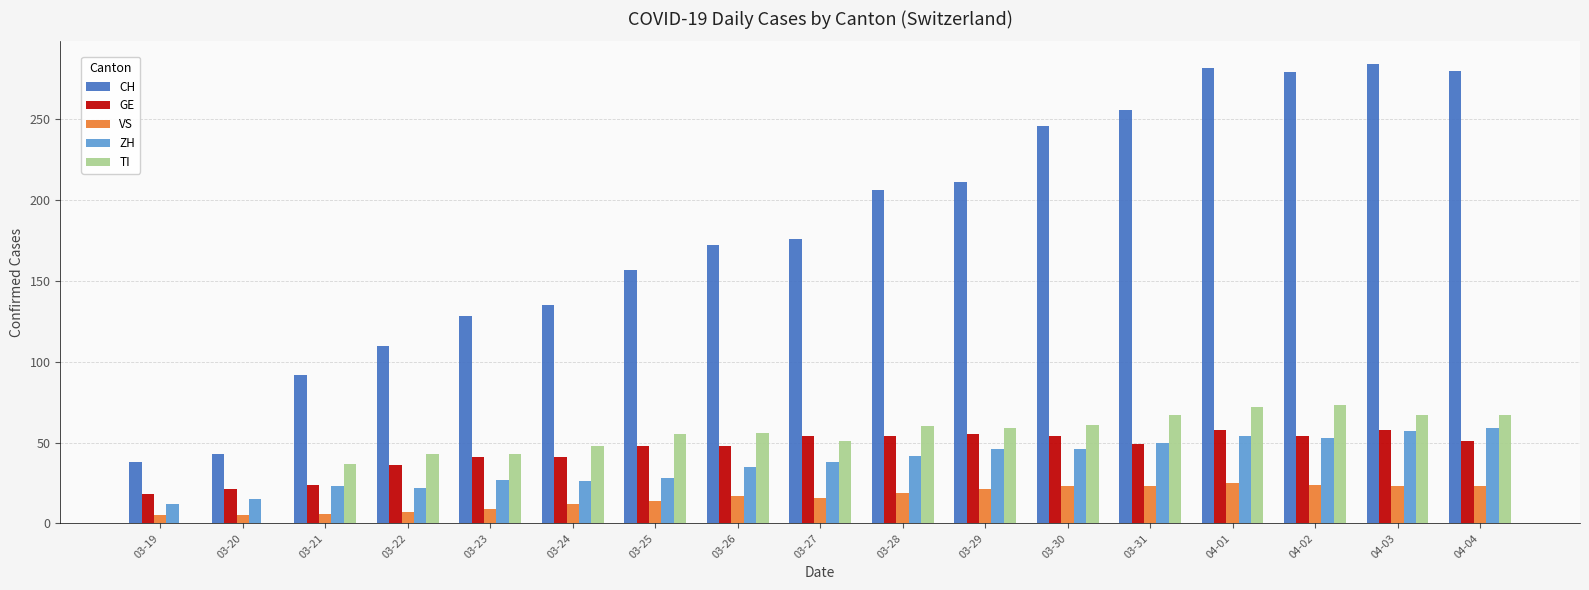

Where is CH nearest to the value 161?

03-25